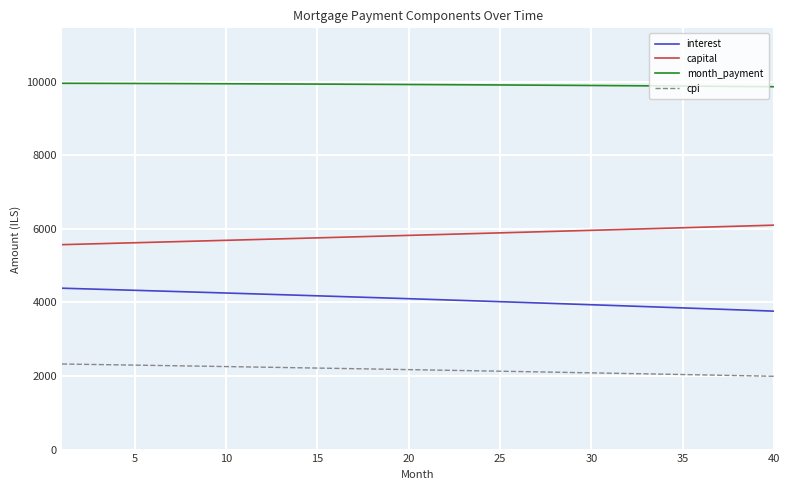

List the series in order of their peak value, highest first.

month_payment, capital, interest, cpi